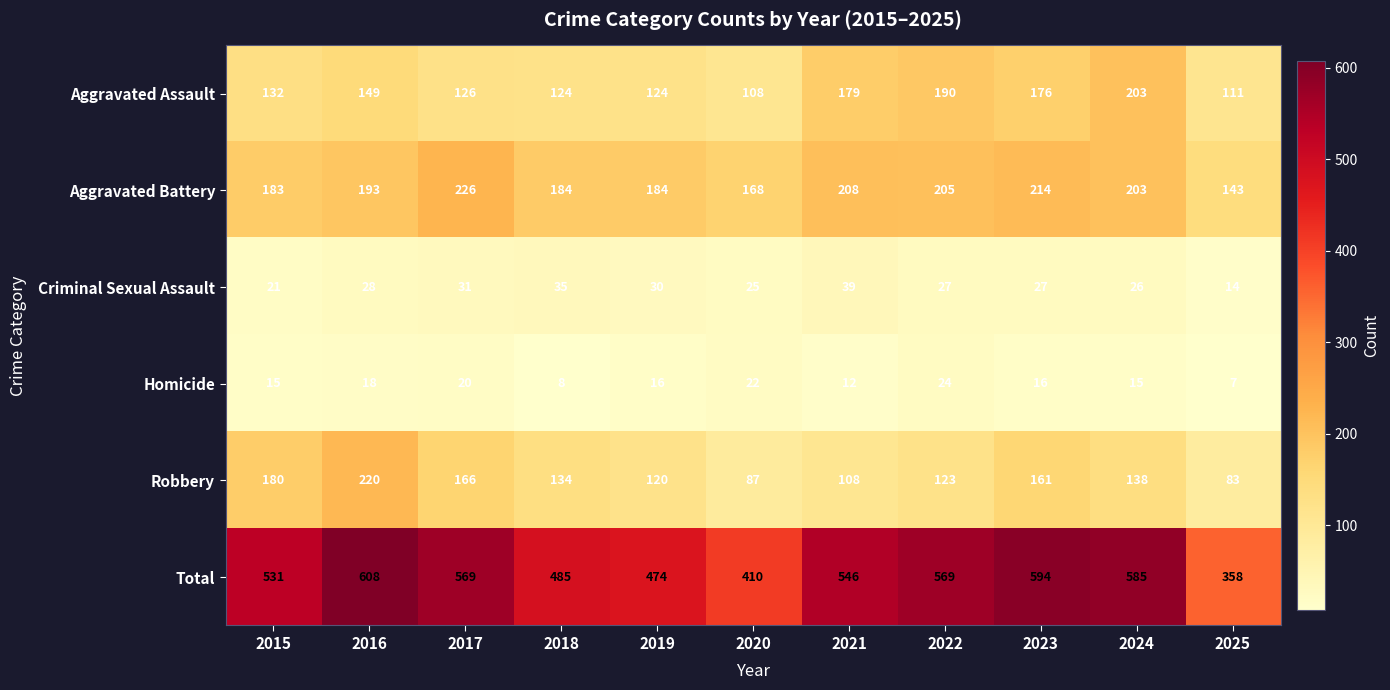

At which label does Robbery first exceed 134?

2015